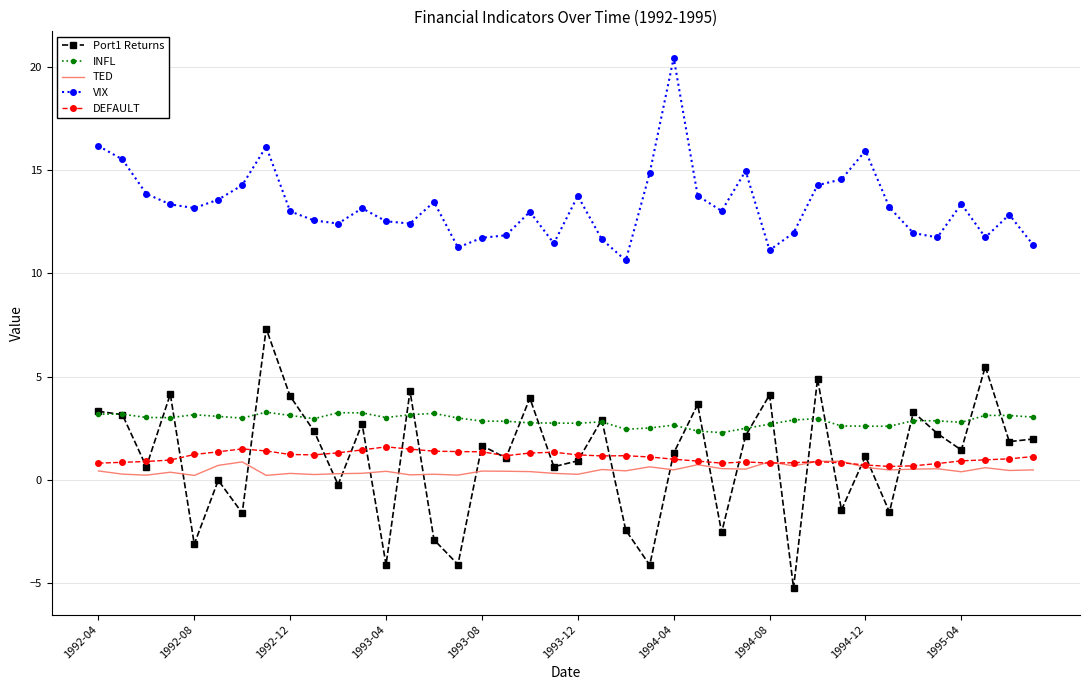

Which series has the largest range (max minus min)?

Port1 Returns